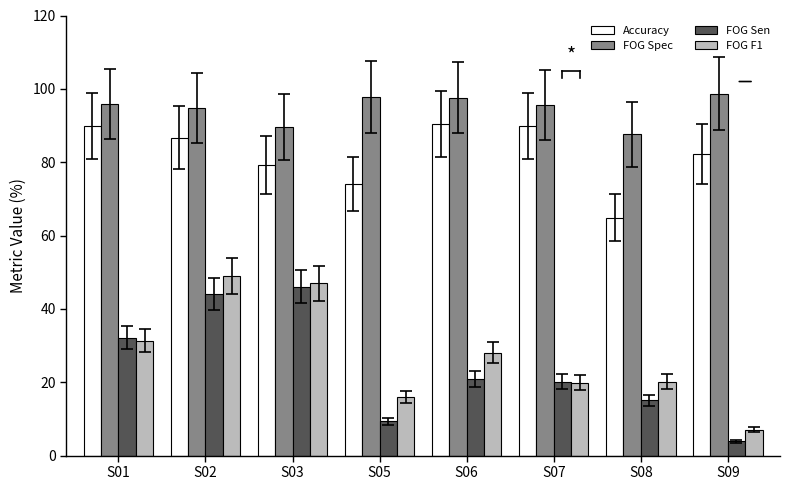

What is the lowest value of the FOG Spec series?

87.6